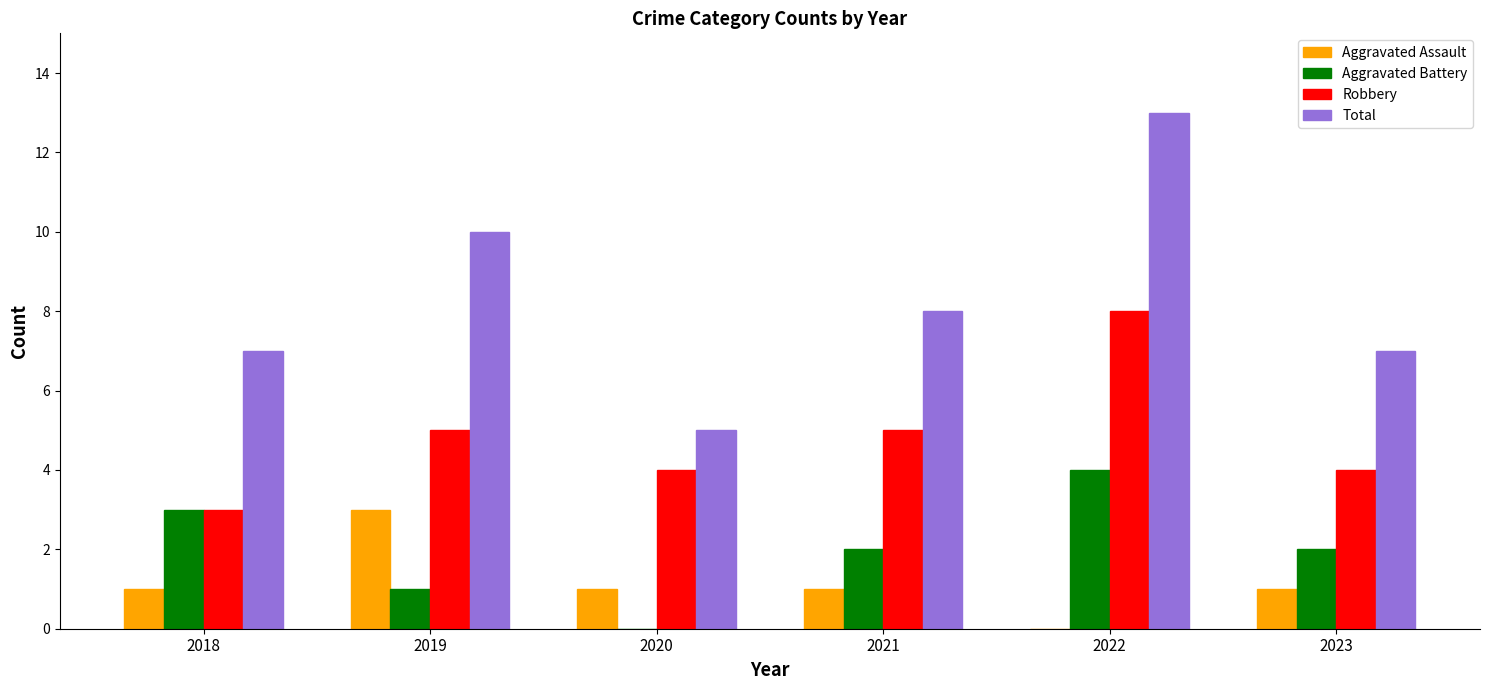

Is the value of Total at 2022 greater than the value of Aggravated Battery at 2018?

Yes